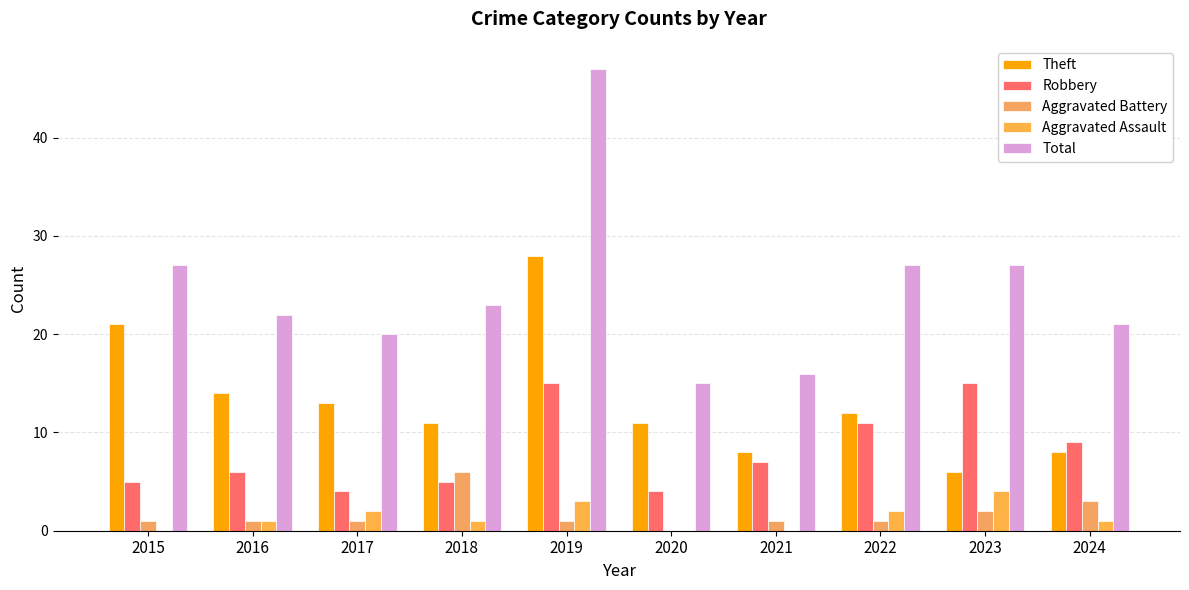

Read the Aggravated Battery value at 2022.

1